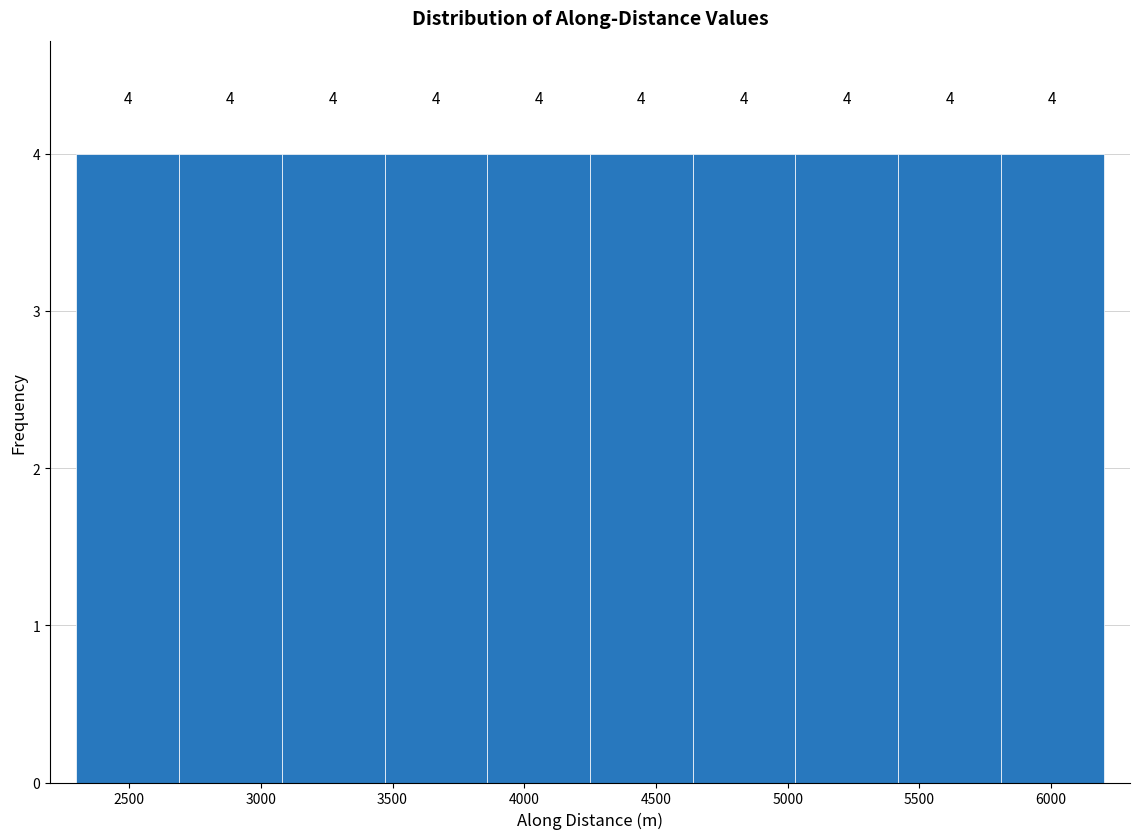

Reading left to right, transcribe this chart: for each bar, give the range it covers on the x-axis and its height. The bar edges are not printed on the chart, so give them approximately, as read against the axis.

2300 to 2700: 4
2700 to 3100: 4
3100 to 3450: 4
3450 to 3850: 4
3850 to 4250: 4
4250 to 4650: 4
4650 to 5050: 4
5050 to 5400: 4
5400 to 5800: 4
5800 to 6200: 4